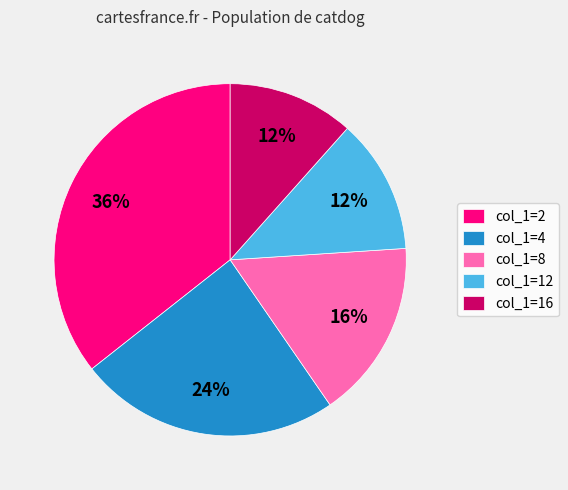

To the nearest percent, what is the combined percentage of col_1=16 and col_1=8?

28%